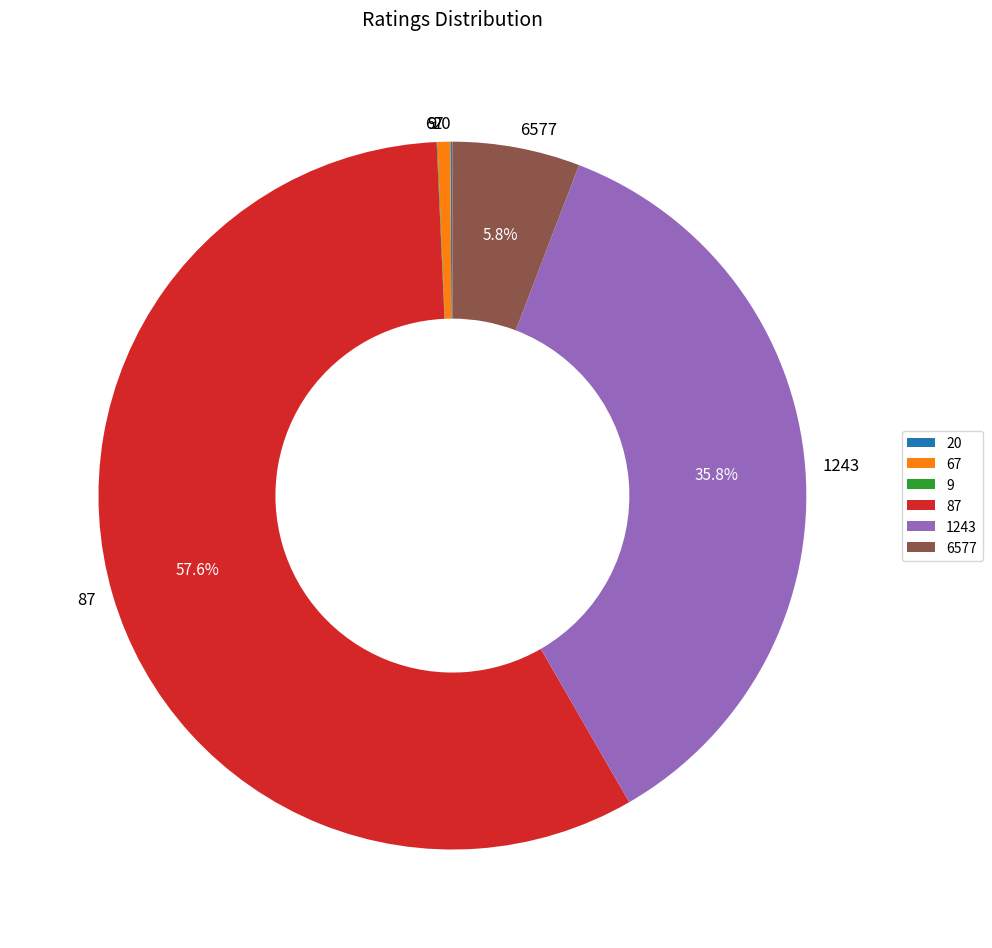

Is there a majority slice in this chart?

Yes